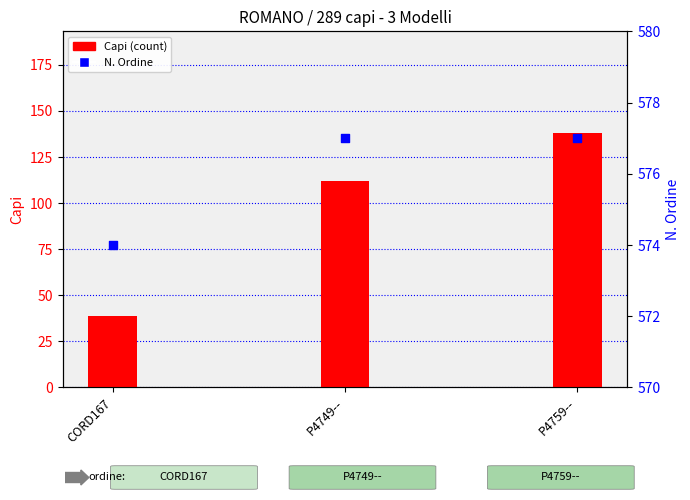

Between P4759-- and P4749--, which is larger?

P4759--